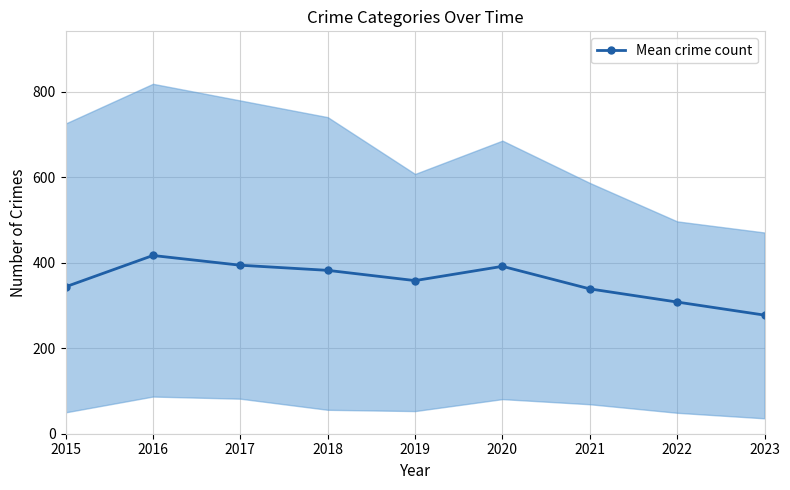

Is this an area chart (filled region under the line)?

No